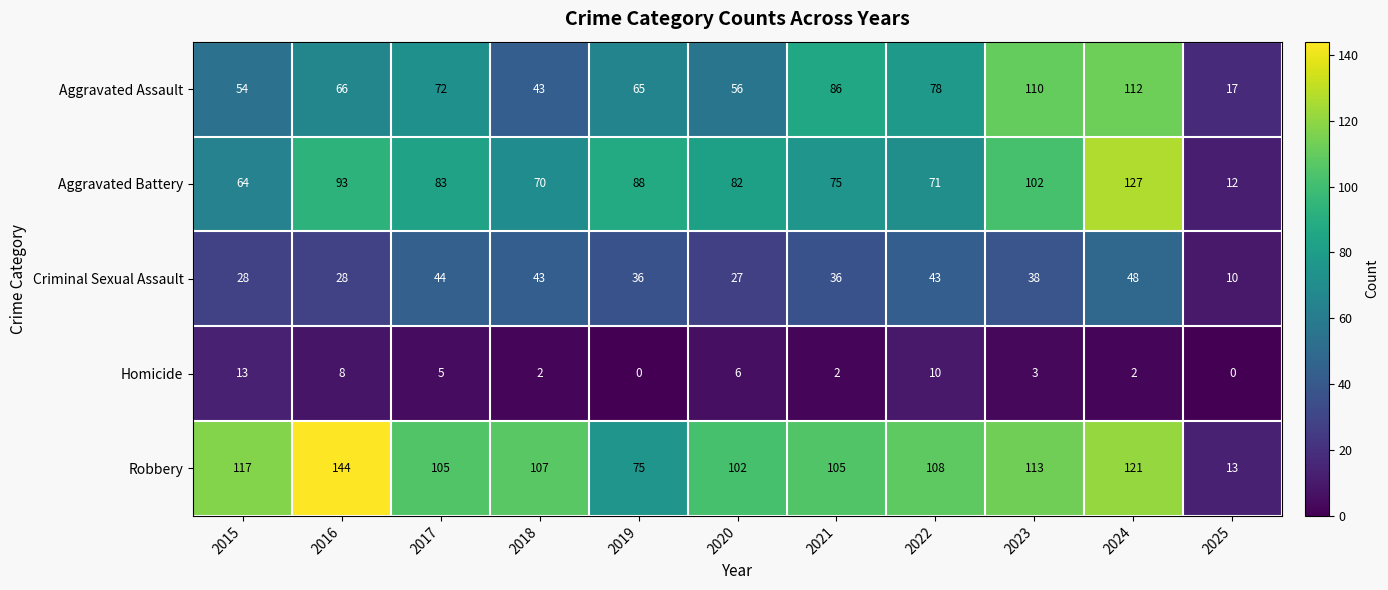

What is the sum of all Aggravated Battery values?

867